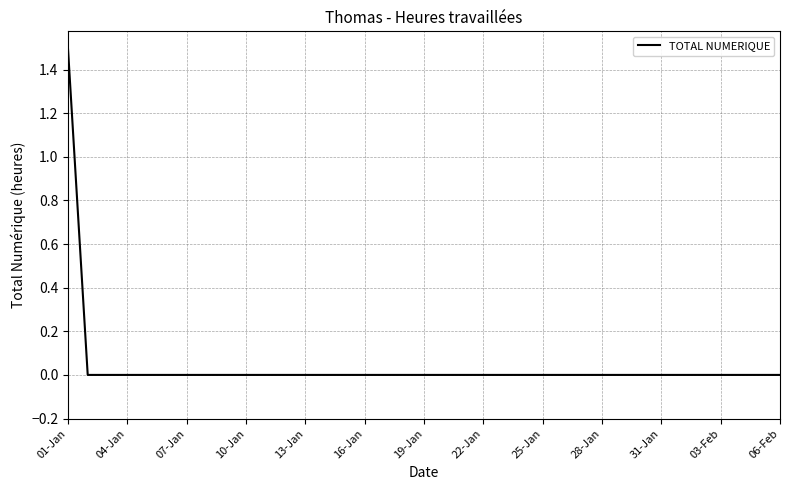

What is the difference between the maximum and minimum values?

1.5